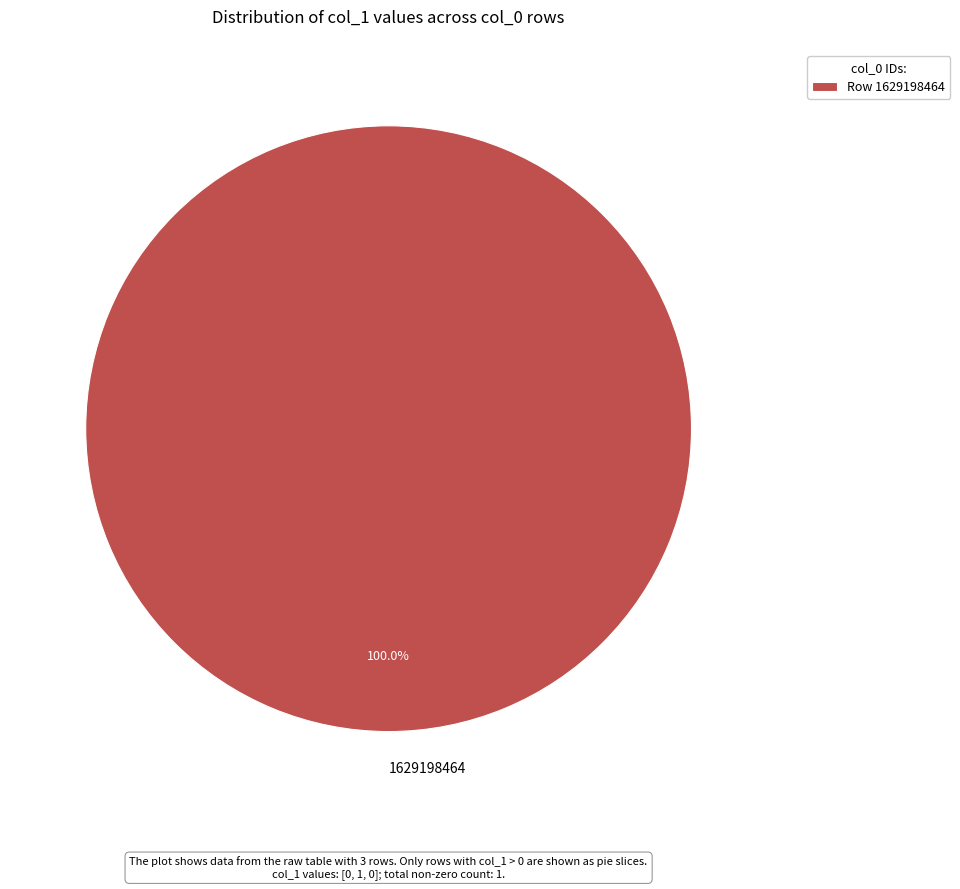

Is there a majority slice in this chart?

Yes